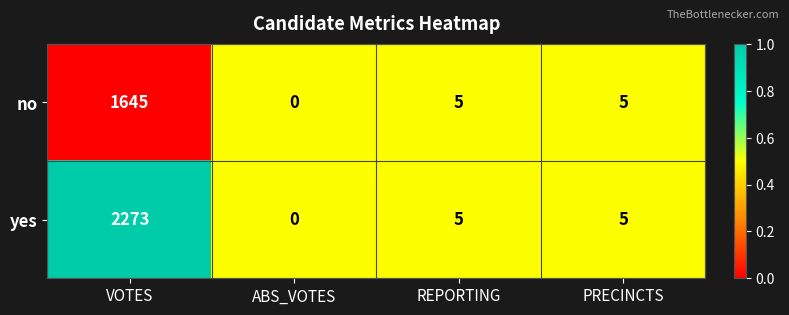

Read the yes value at REPORTING.

5